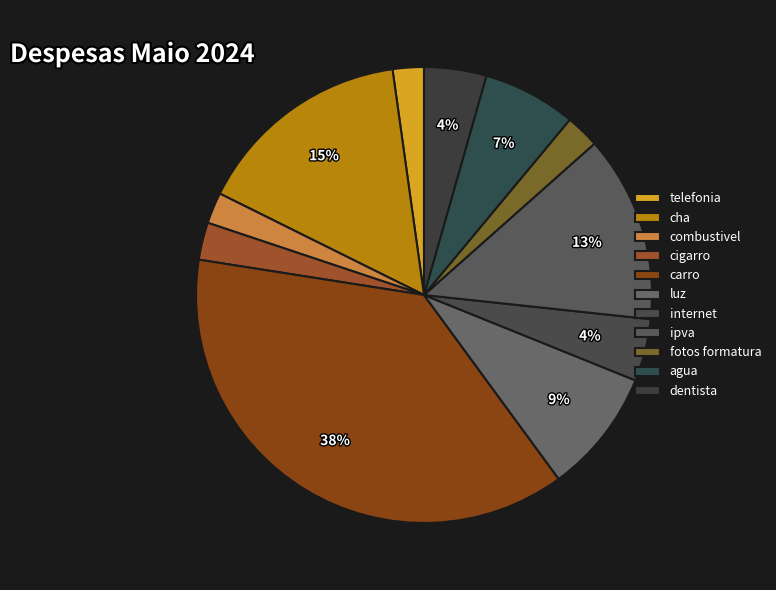

What portion of the pie excludes agua?

93.4%